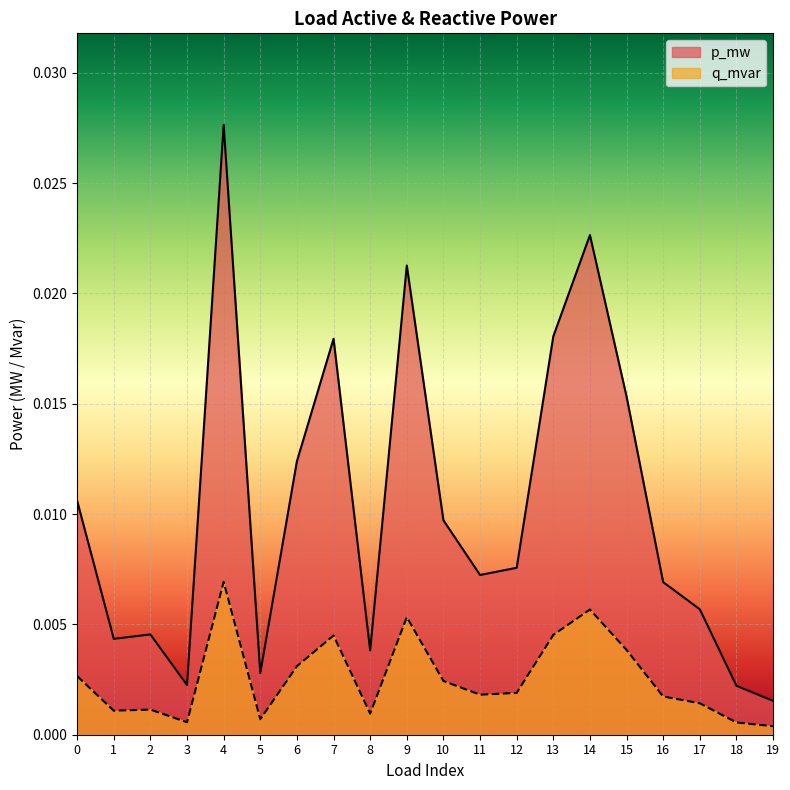

True or false: q_mvar has more than 2 interior local peaks.

True